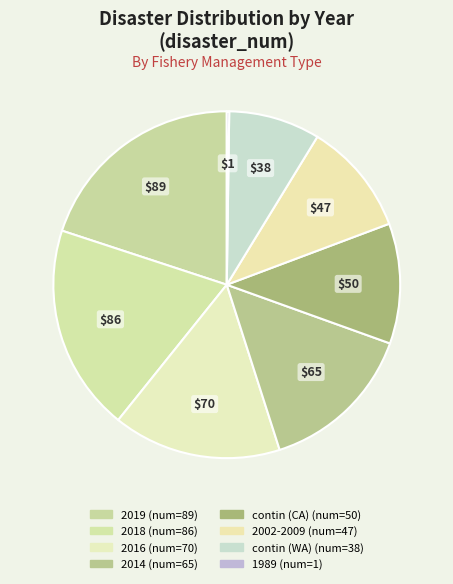

Approximately how many times larger is the value at 2002-2009 compared to 2014?

0.7